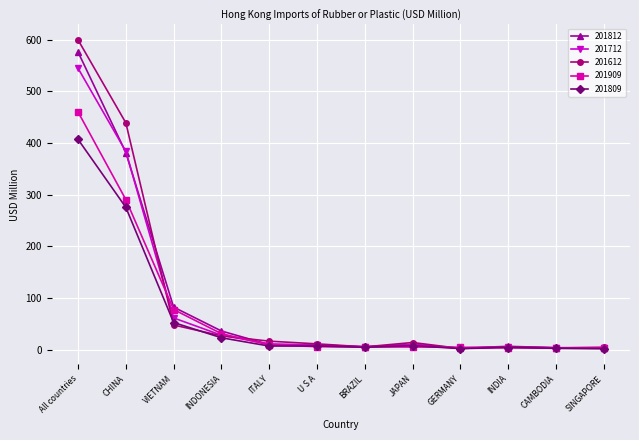

Is it true that 201809 equals 52.5 at VIETNAM?

True